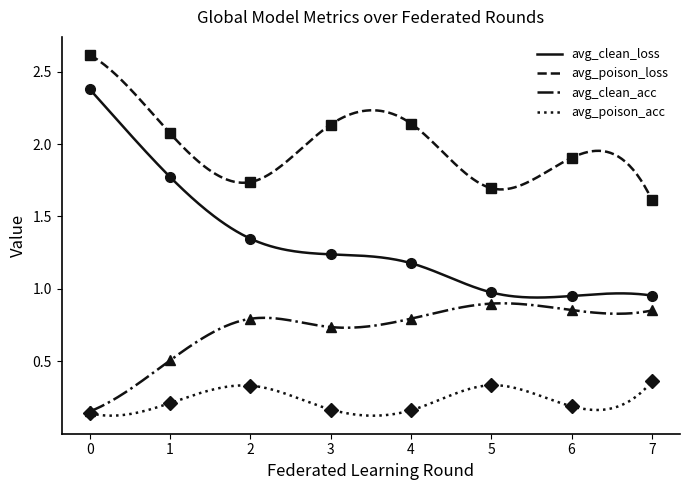

How many lines are shown in the chart?

4